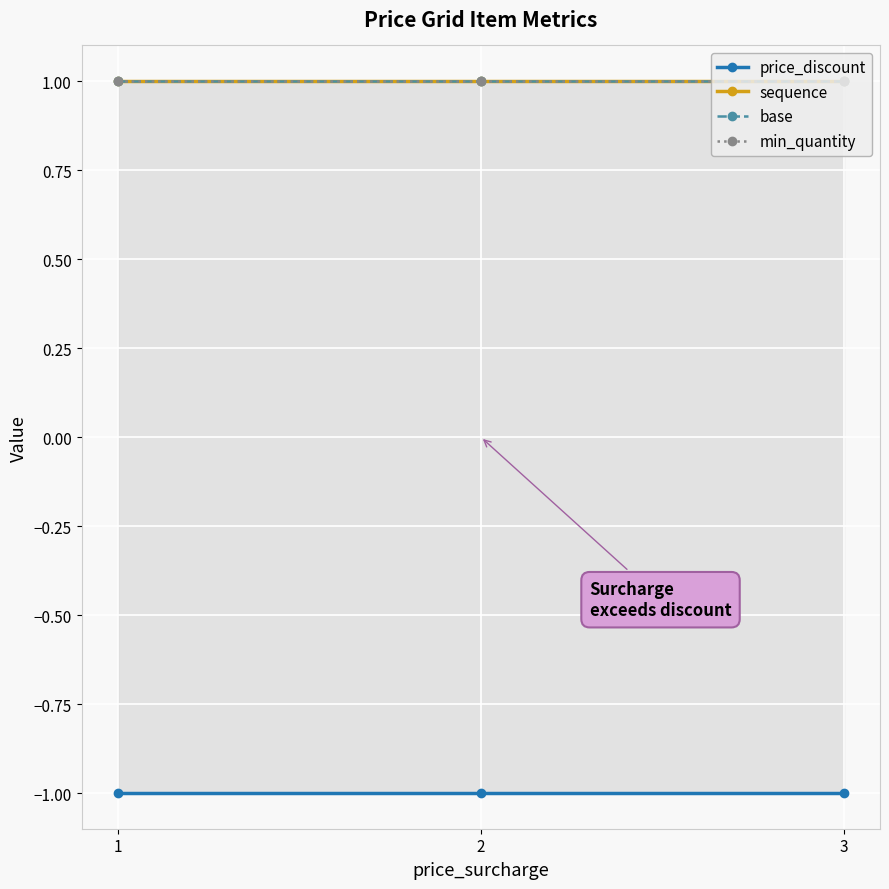

The sequence series shows 1 at 3. True or false?

True